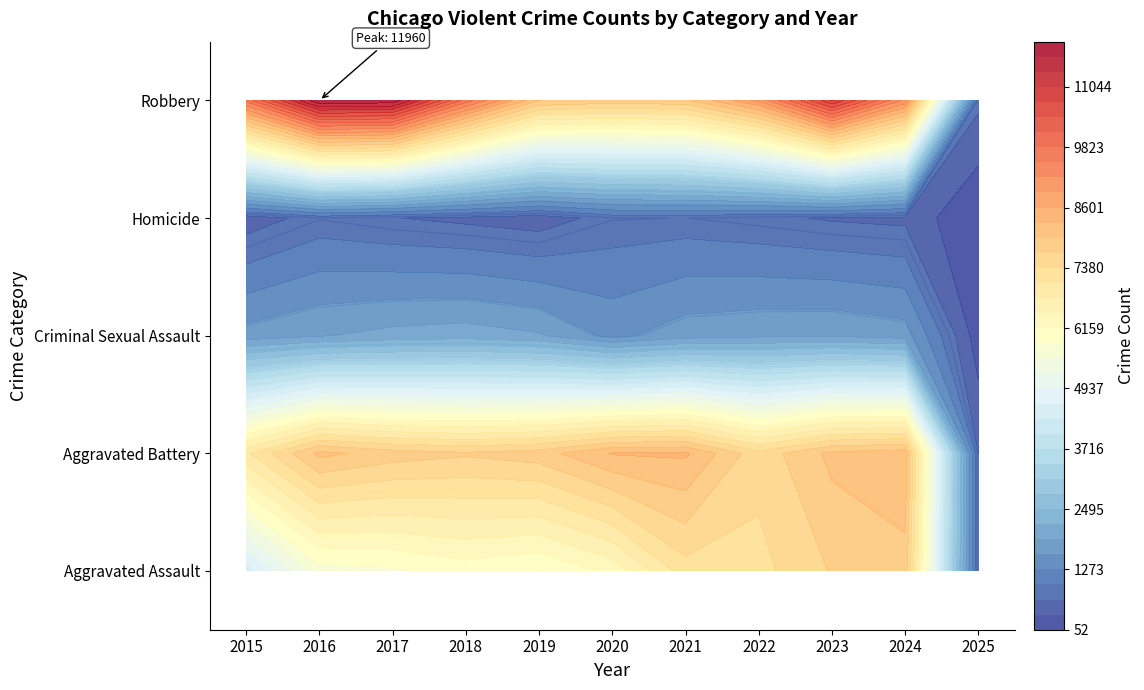

How many values in the Criminal Sexual Assault series are below 1823?

5